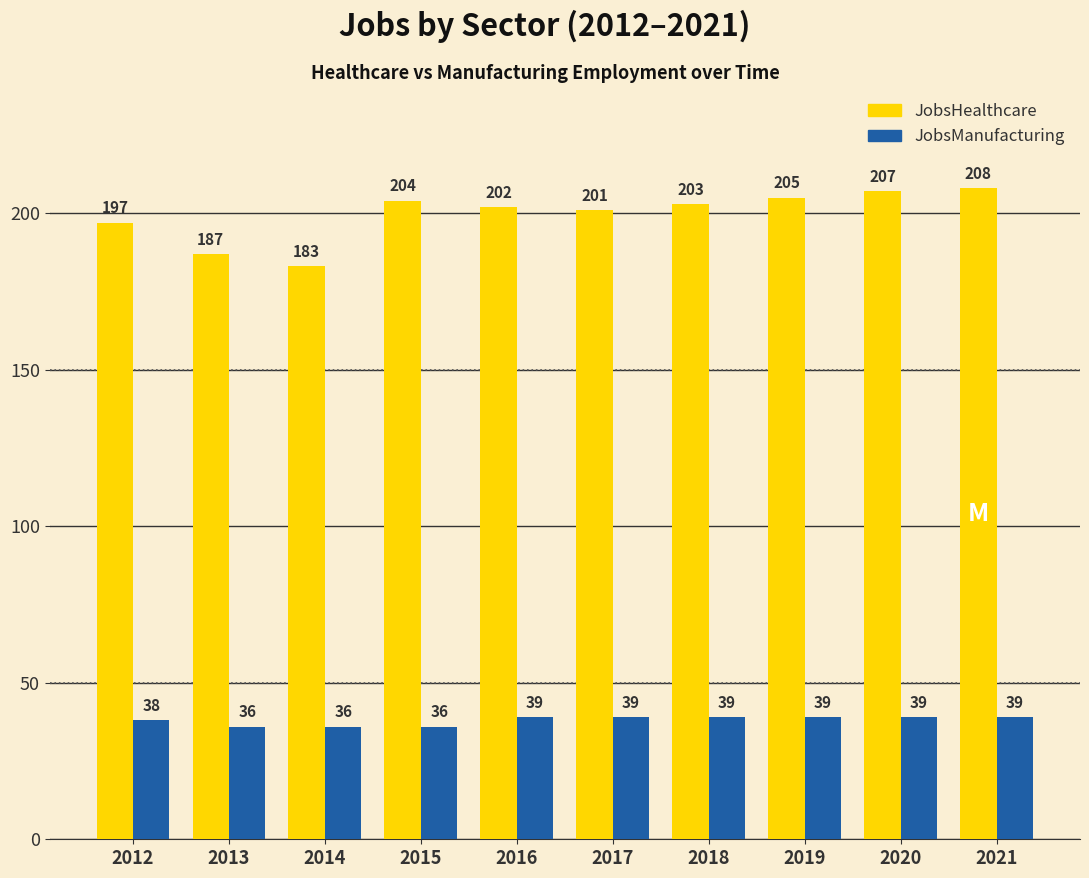

At which label does JobsHealthcare first exceed 203?

2015